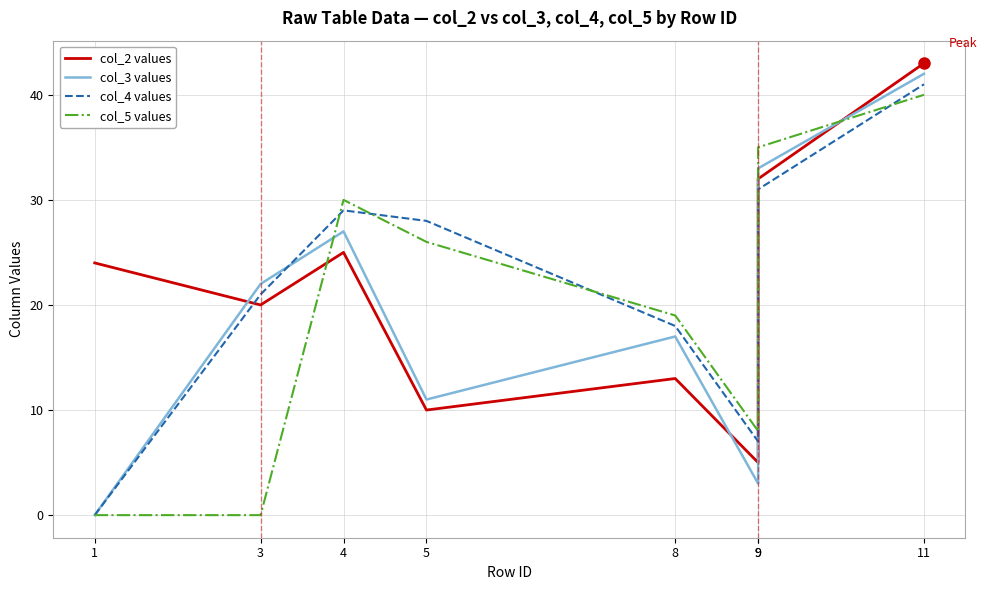

What is the spread (max minus min) of values at 9?

5